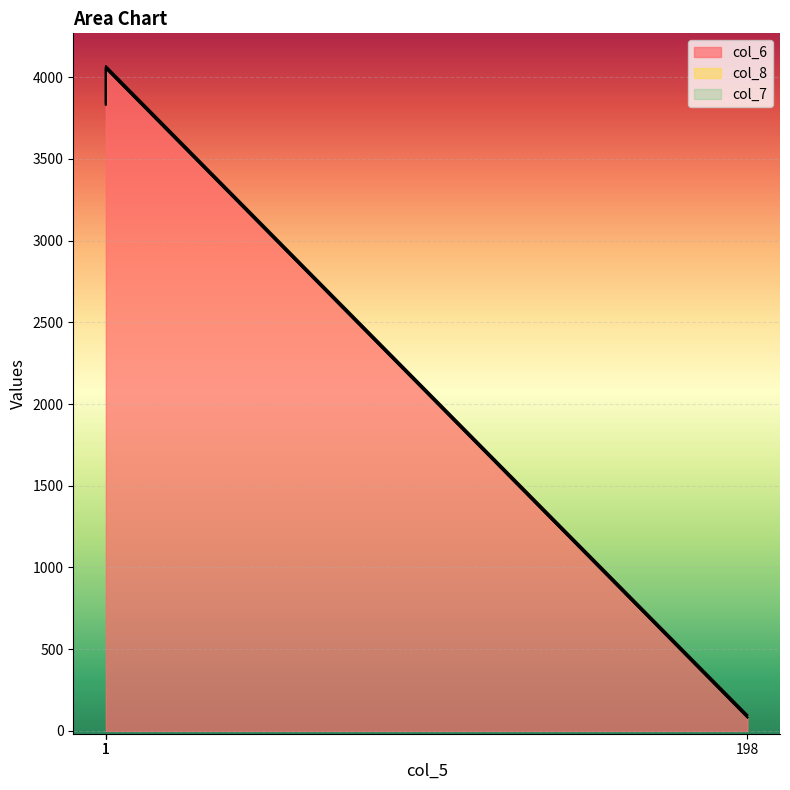

True or false: col_8 has more than 0 interior local peaks.

True